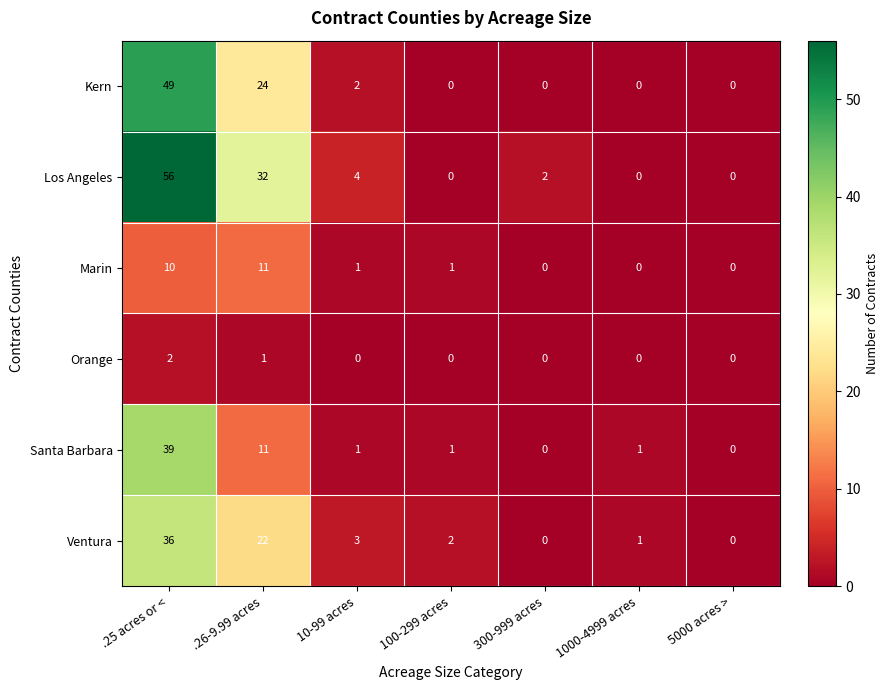

List the series in order of their peak value, highest first.

Los Angeles, Kern, Santa Barbara, Ventura, Marin, Orange